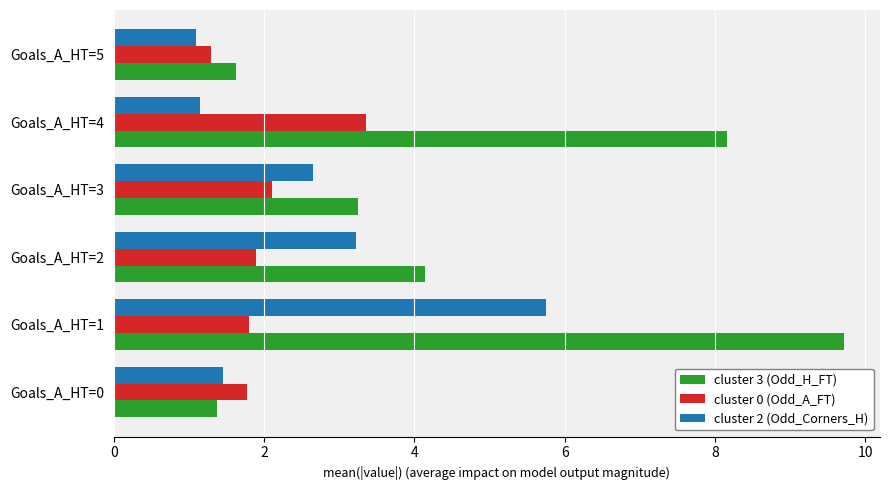

List the labels in order of cluster 3 (Odd_H_FT) value, largest first.

Goals_A_HT=1, Goals_A_HT=4, Goals_A_HT=2, Goals_A_HT=3, Goals_A_HT=5, Goals_A_HT=0